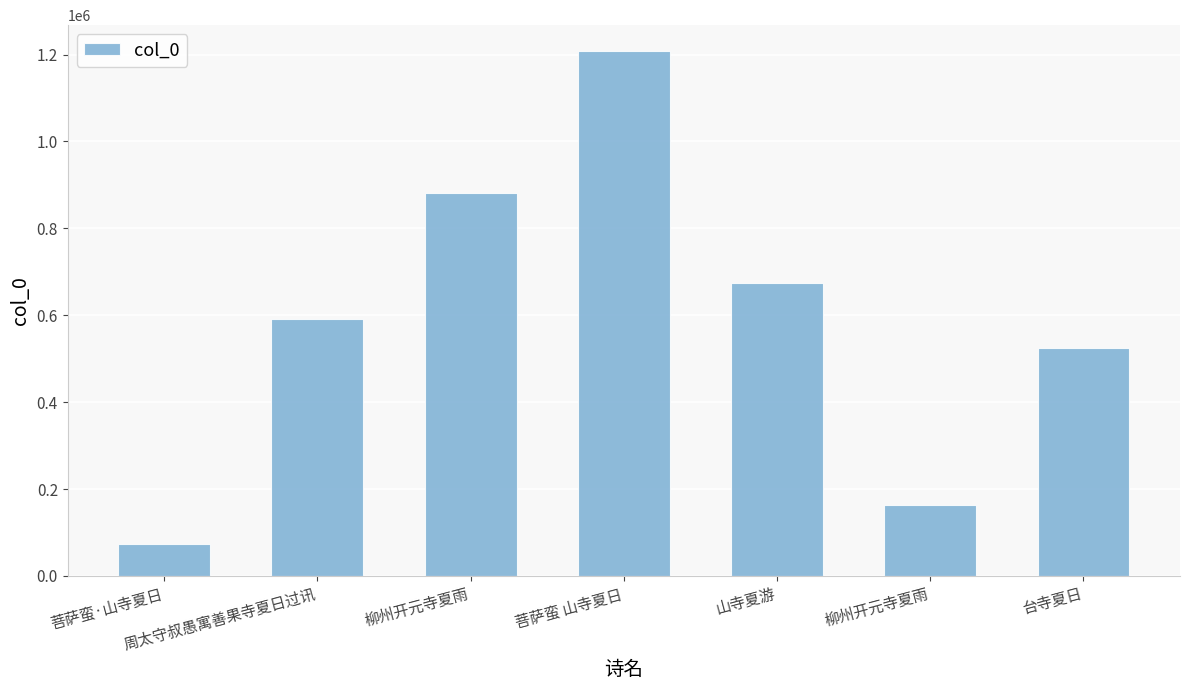

Reading left to right, transcribe all the data shown in this chart.

72949	591864	881834	1207146	673301	162668	524183